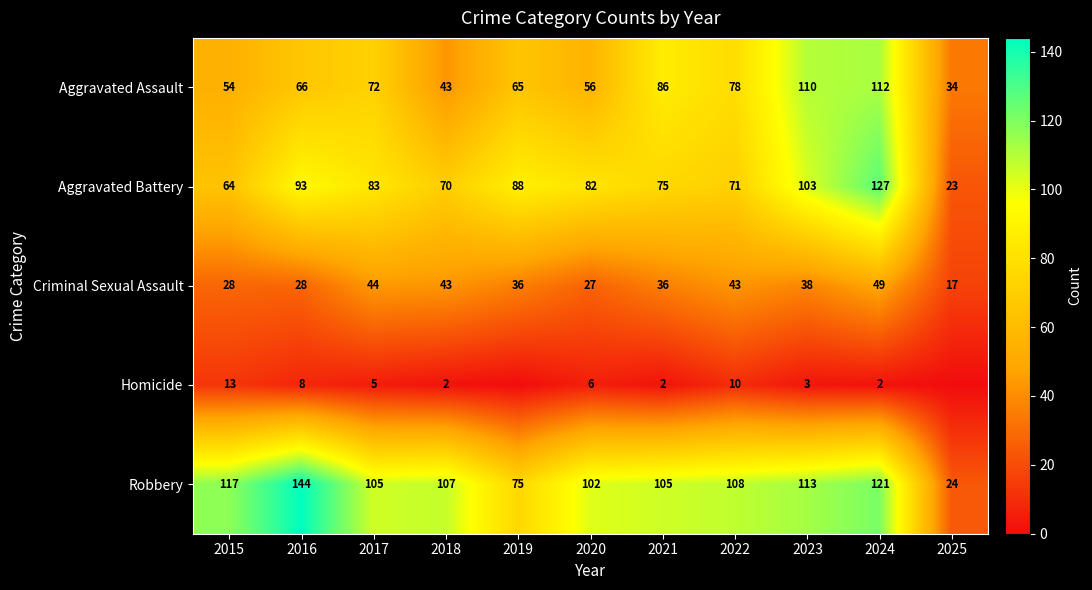

The value of Robbery at 2024 is 121. True or false?

True